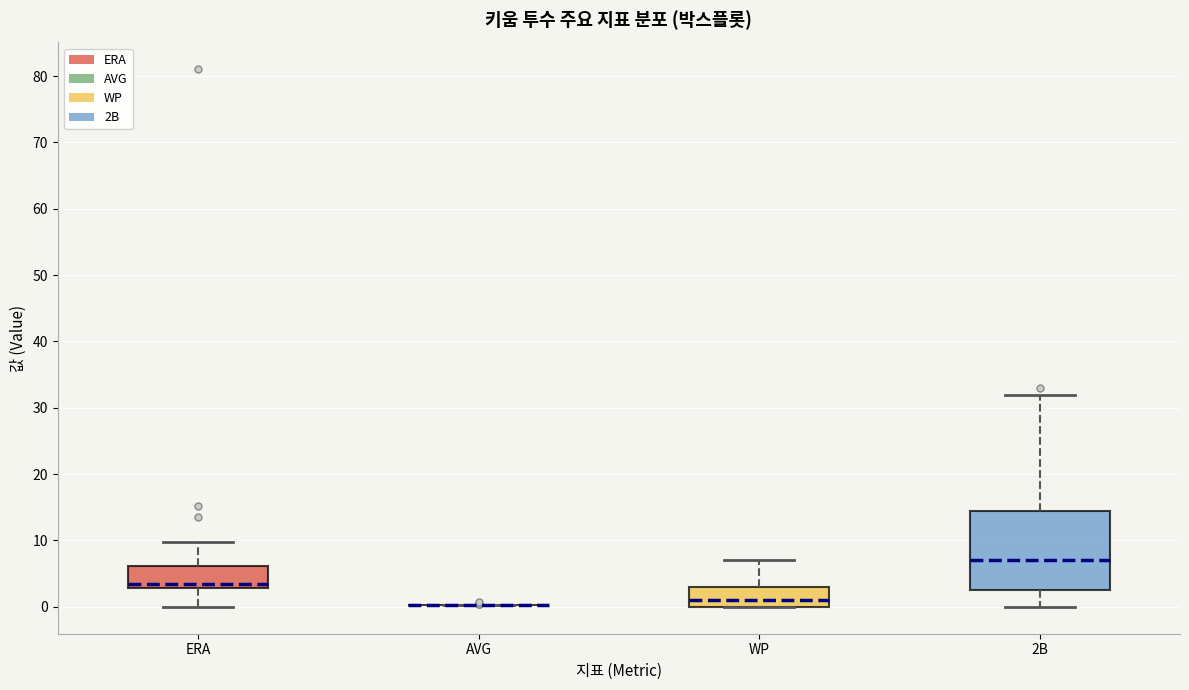

Reading left to right, transcribe this box plot: for each box, give where its median line is, the range the box spans, and where its two whiskers end, as read against the y-axis. The values are not printed on the chart, so give them approximately, as read against the axis.

ERA: median 3 (just above the box's lower edge), box 3 to 6, whiskers 0 to 10
AVG: box collapsed to a line at 0, whiskers 0 to 0
WP: median 1, box 0 to 3, whiskers 0 to 7
2B: median 7, box 3 to 15, whiskers 0 to 32